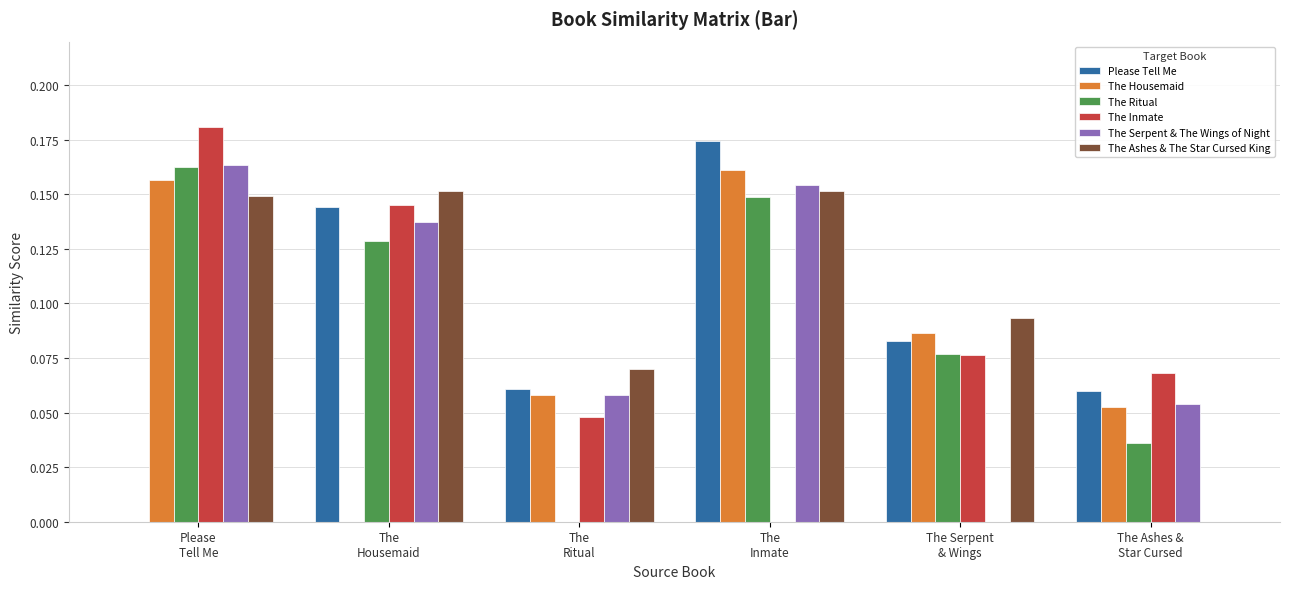

Which series has the largest total across all categories?

The Ashes & The Star Cursed King